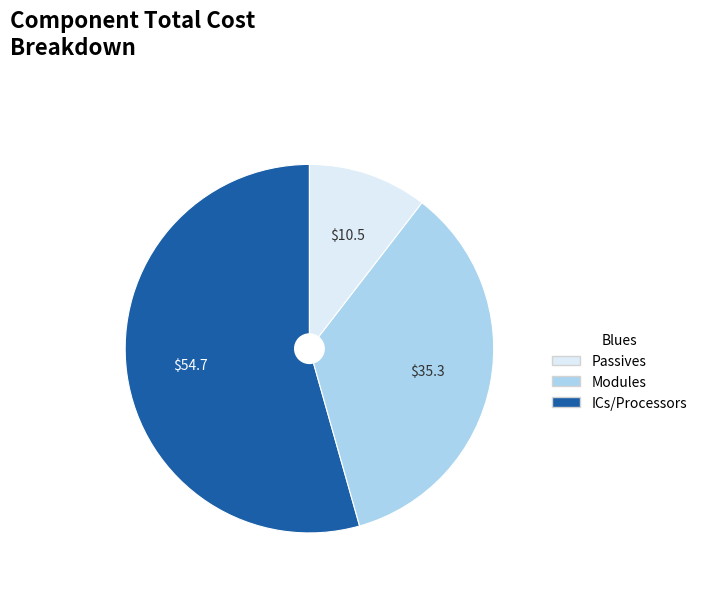

Is there a majority slice in this chart?

Yes